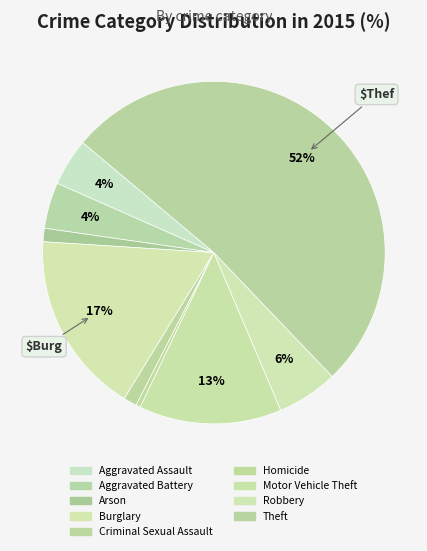

How many segments does this pie chart have?

9